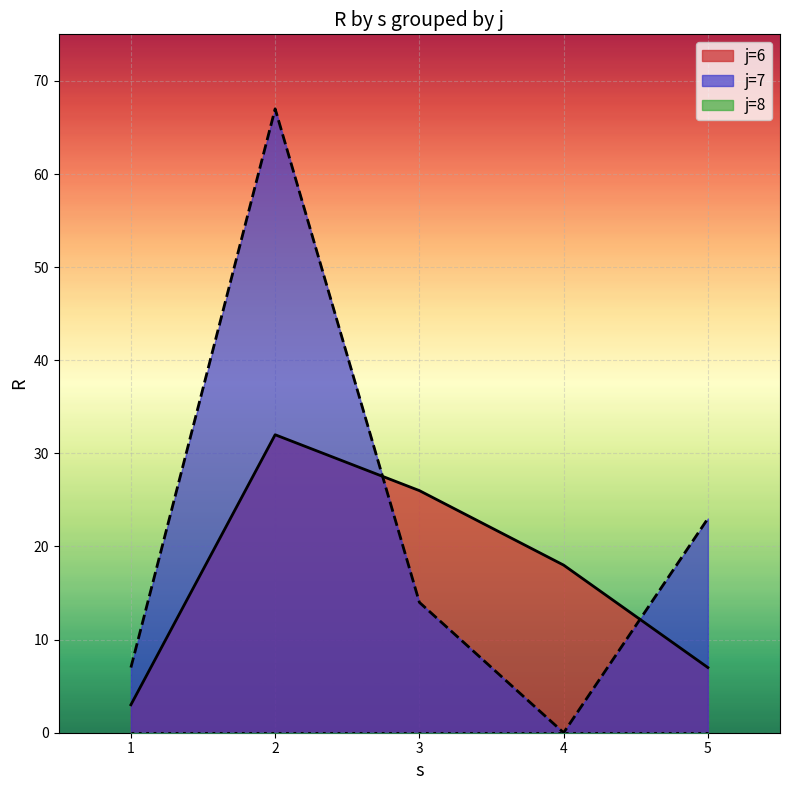

What is the maximum value for j=6?

32